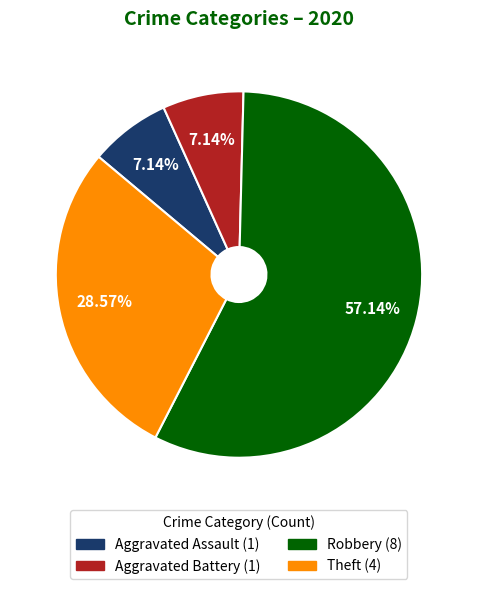

True or false: Aggravated Battery accounts for 7% of the total.

True